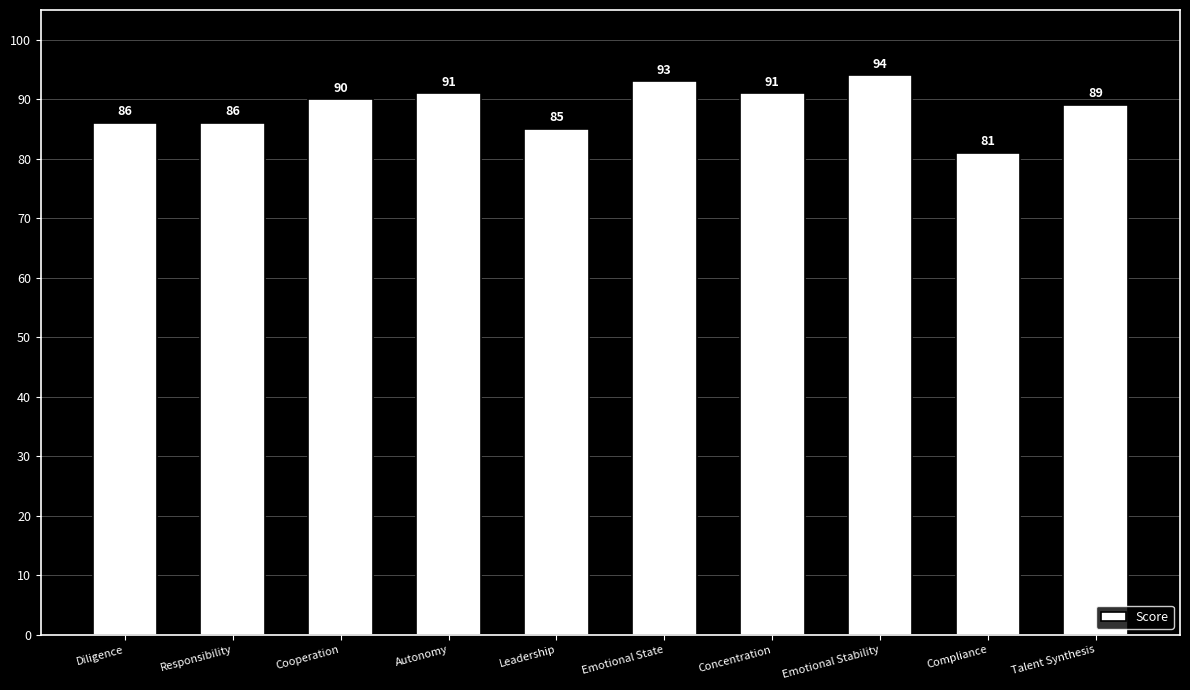

What value does the data have at Talent Synthesis?

89